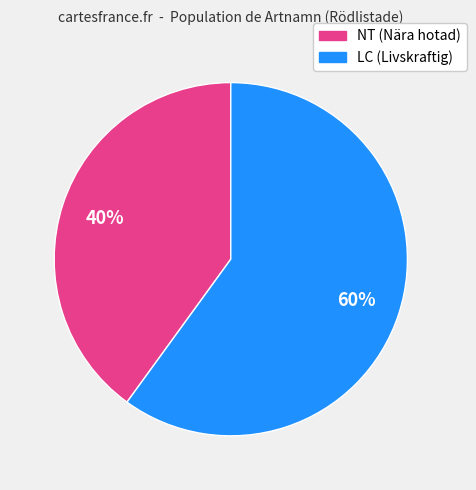

To the nearest percent, what is the difference between the largest and smallest slice percentages?

20%